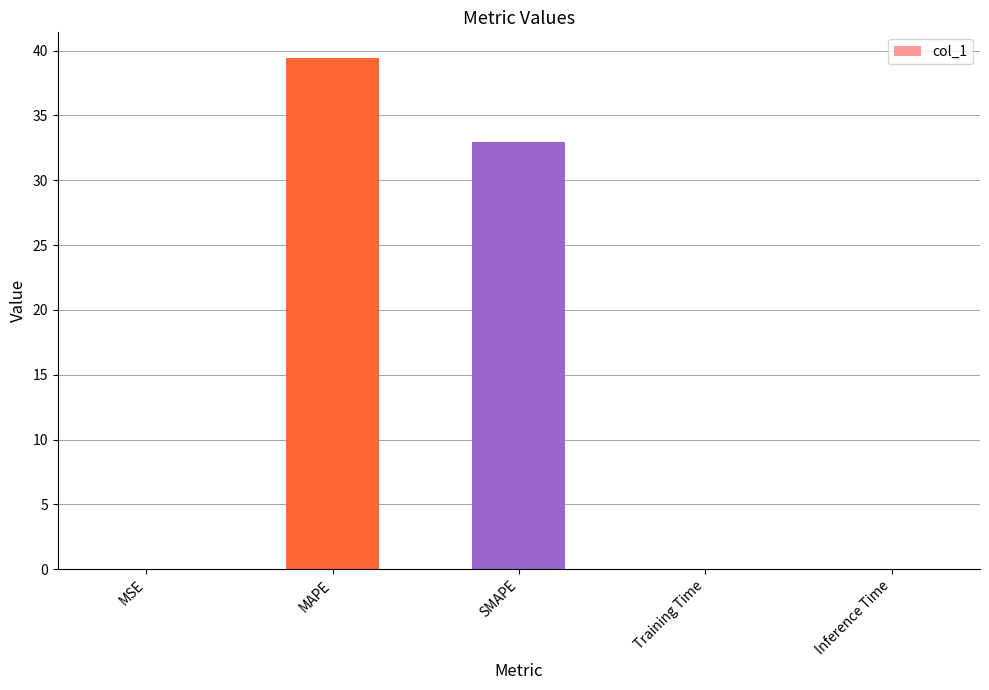

Where is the data nearest to the value 19?

SMAPE